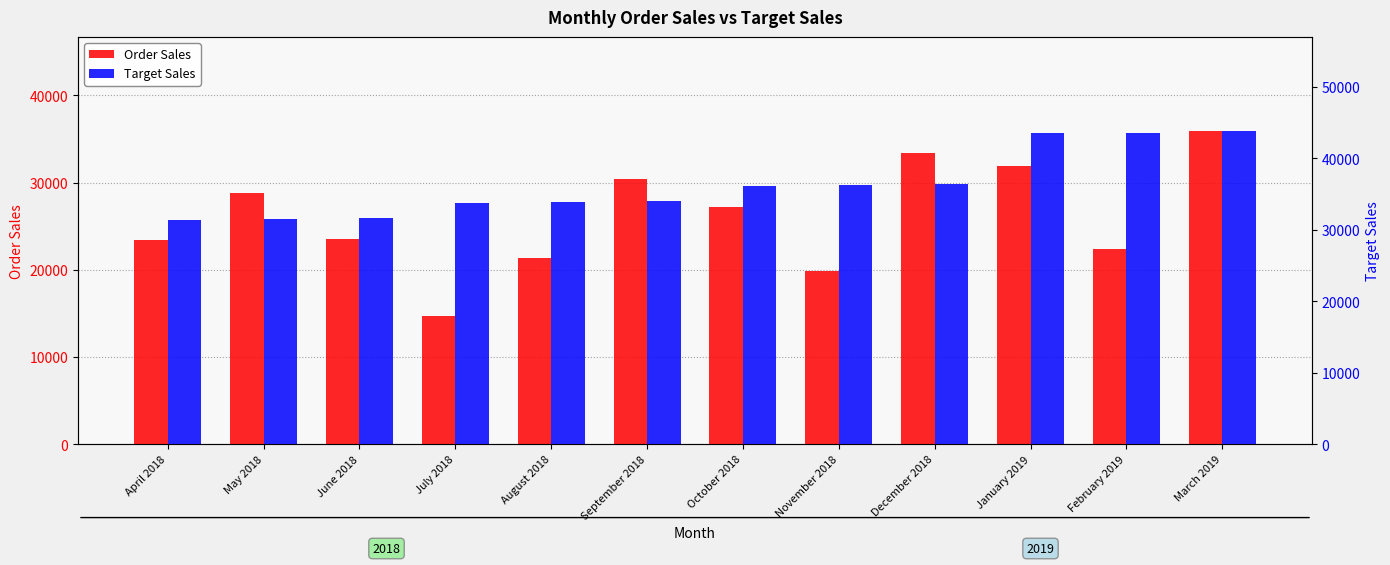

Reading left to right, transcribe all the data shown in this chart.

Order Sales: 23430	28849	23482	14654	21407	30369	27212	19867	33391	31857	22355	35904
Target Sales: 31400	31500	31600	33800	33900	34000	36100	36300	36400	43500	43600	43800